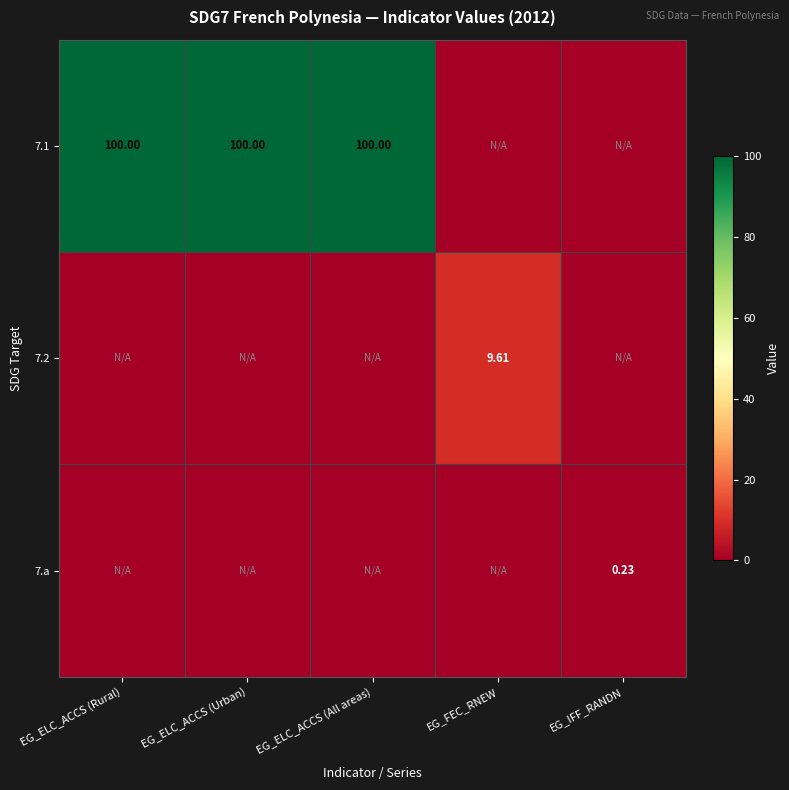

The 7.2 series shows 13.9 at EG_FEC_RNEW. True or false?

False